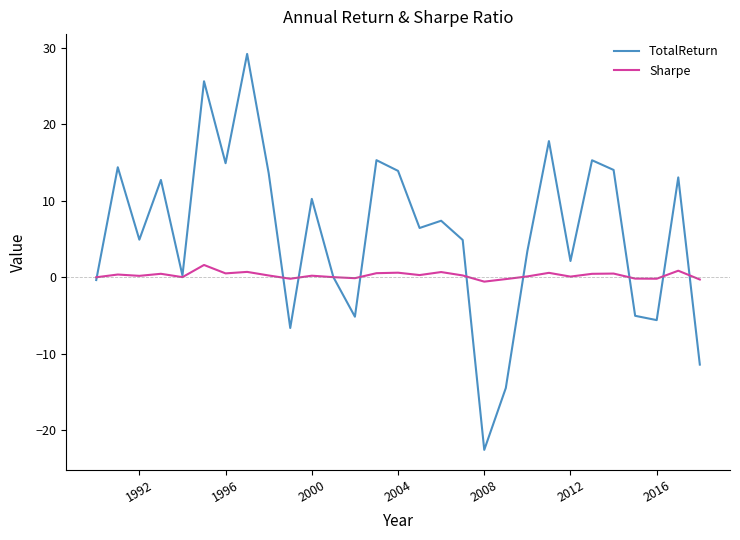

True or false: TotalReturn and Sharpe intersect in this chart.

True